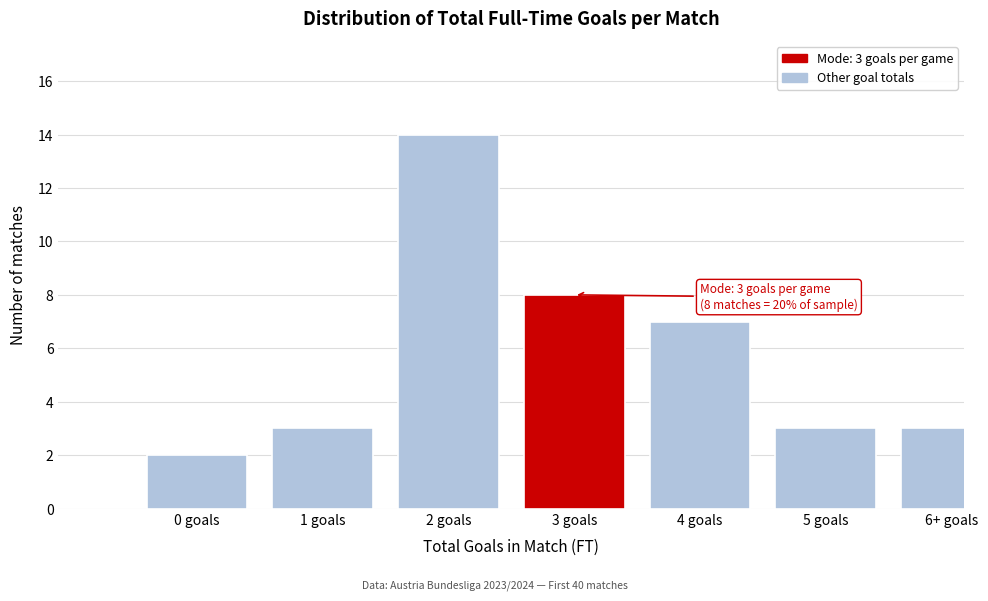

Reading left to right, what are all the values shown in this chart?

2	3	14	8	7	3	3